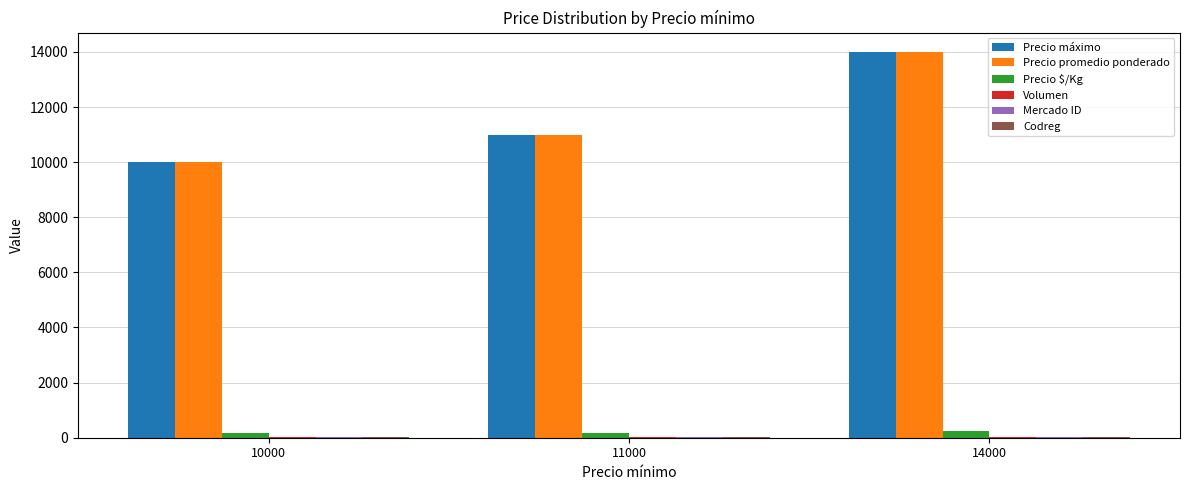

Is the value of Precio promedio ponderado at 10000 greater than the value of Precio máximo at 11000?

No